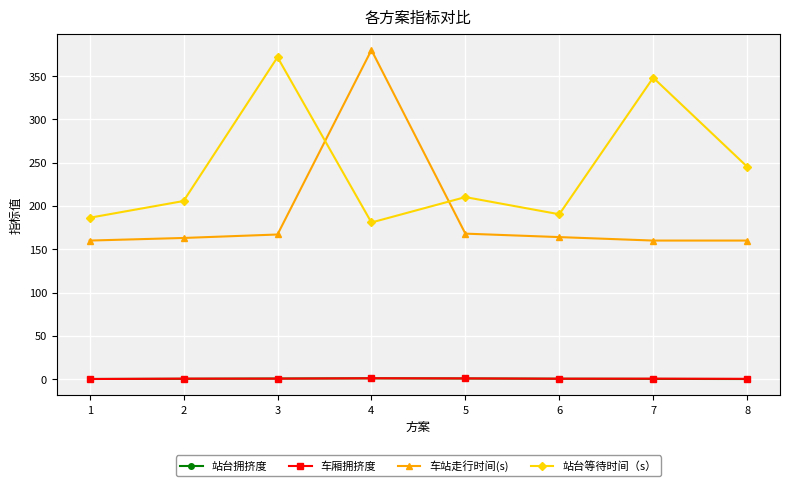

True or false: 车厢拥挤度 has more than 1 points higher than both neighbors.

True